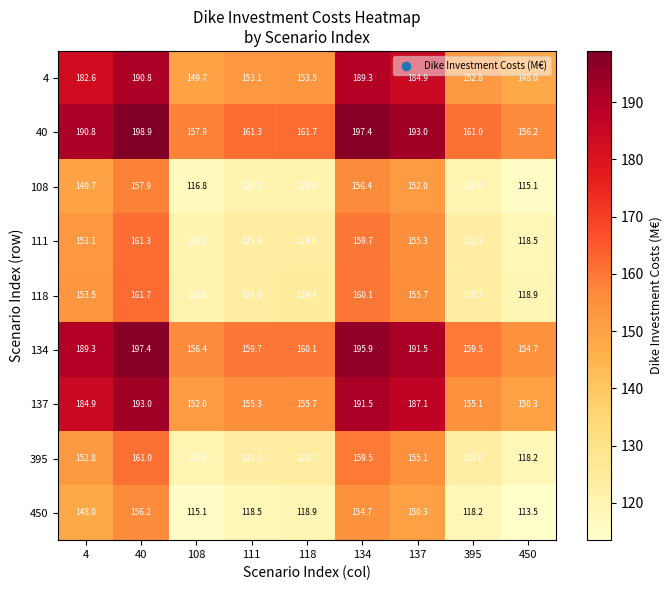

Which series has the largest total across all categories?

40